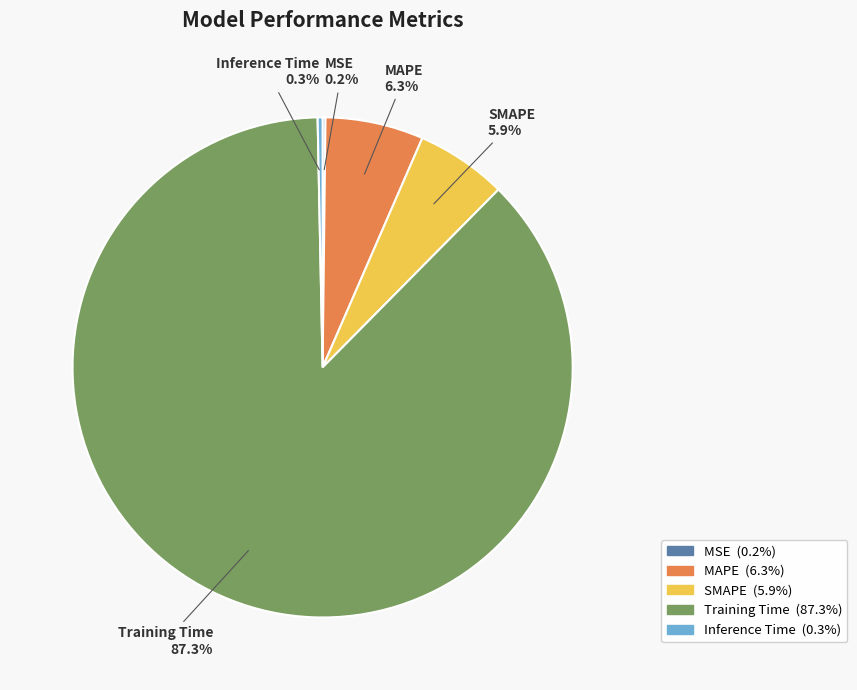

What is the total percentage of Training Time and SMAPE?

93.2%